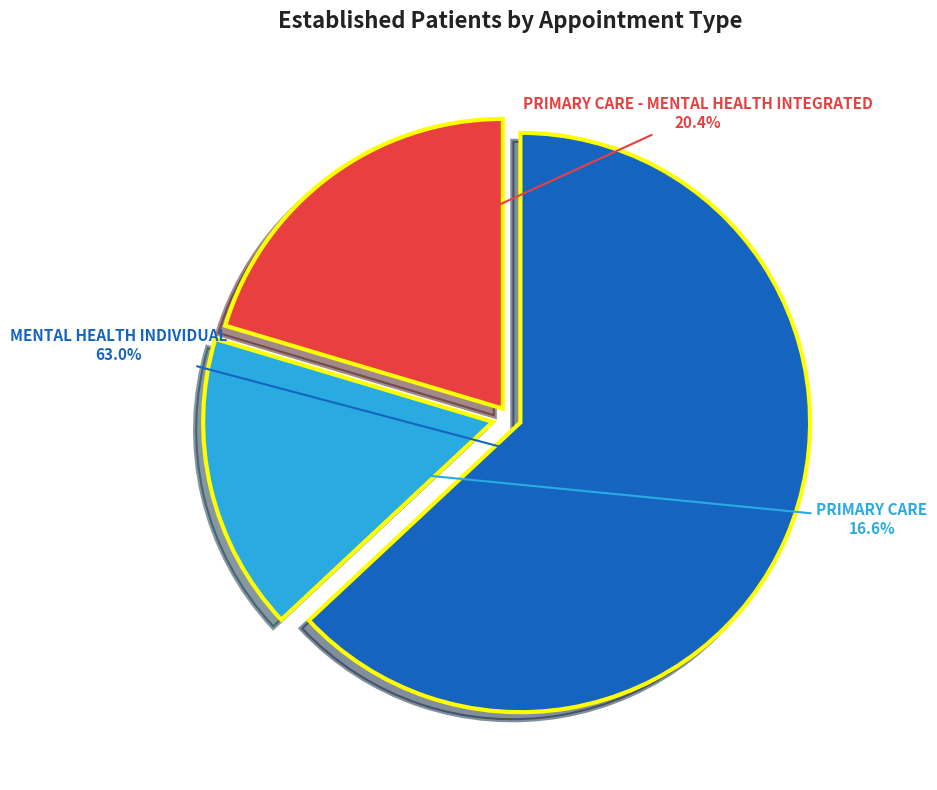

Between PRIMARY CARE and PRIMARY CARE - MENTAL HEALTH INTEGRATED, which is larger?

PRIMARY CARE - MENTAL HEALTH INTEGRATED